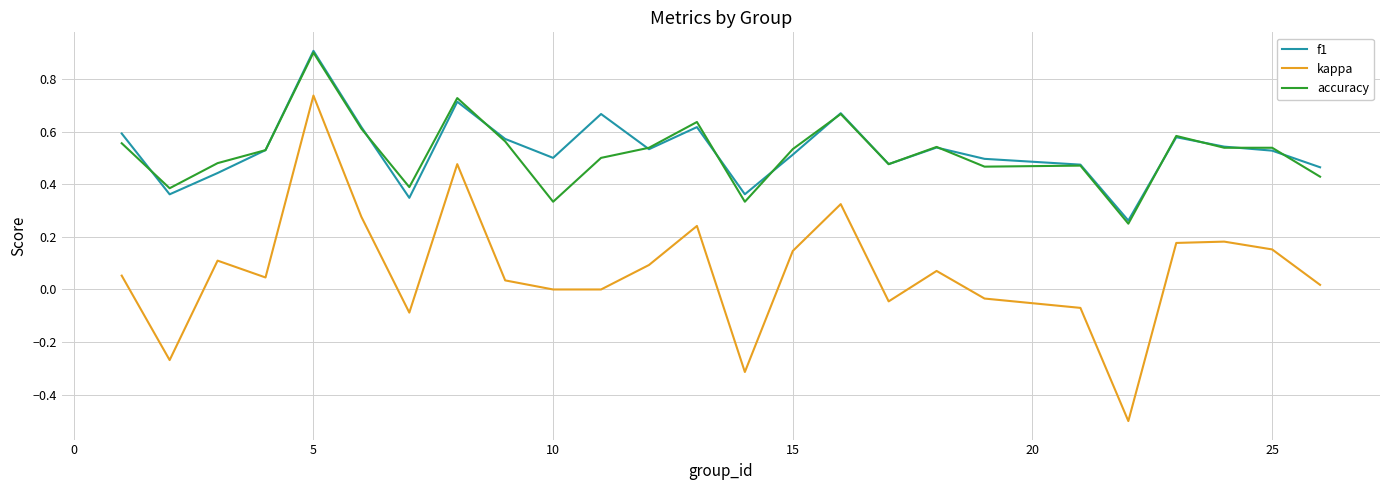

What is the greatest value displayed?

0.9